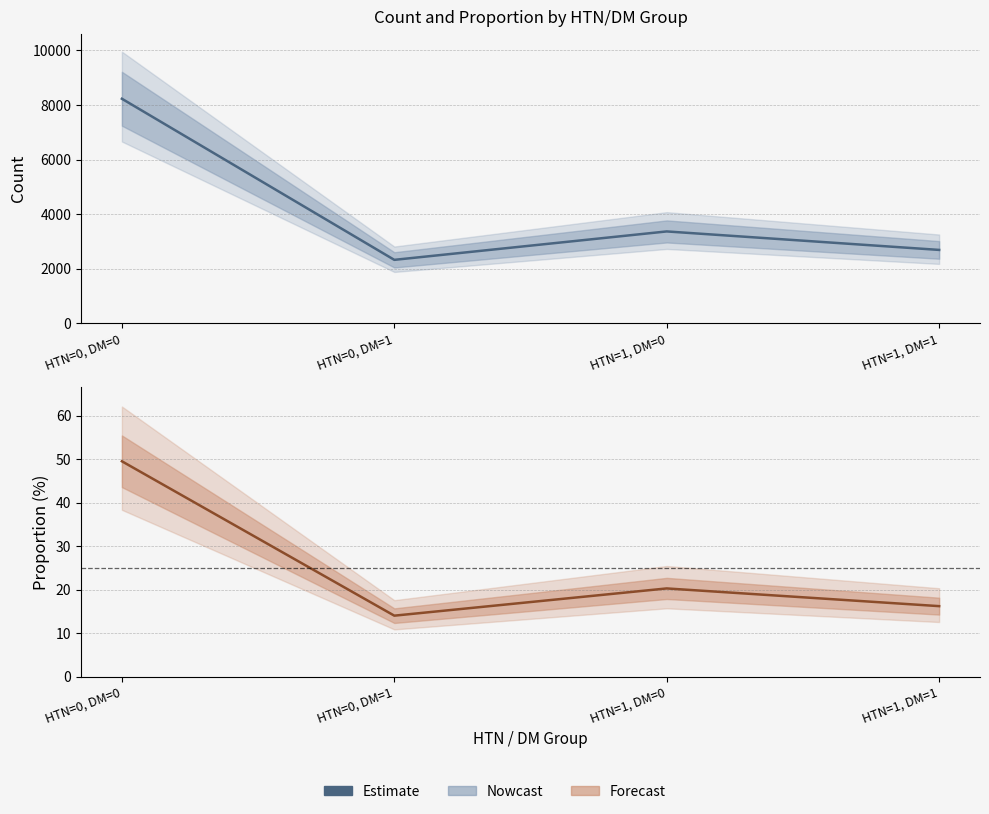

Reading left to right, extract all data points from this chart.

HTN=0, DM=0=49.5	HTN=0, DM=1=14.0	HTN=1, DM=0=20.3	HTN=1, DM=1=16.2